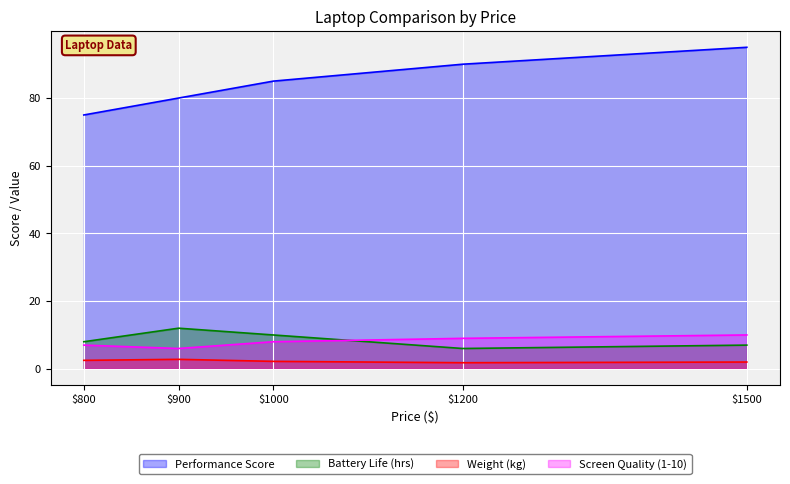

How many data points does each series have?

5